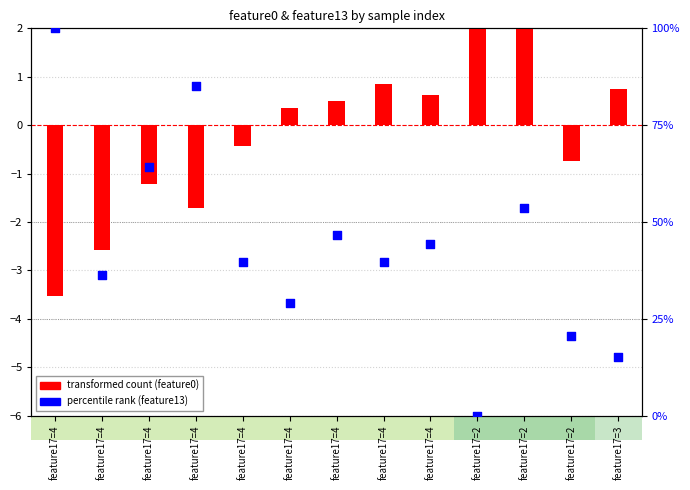

Which series has the widest spread of Y values?

percentile rank (feature13)